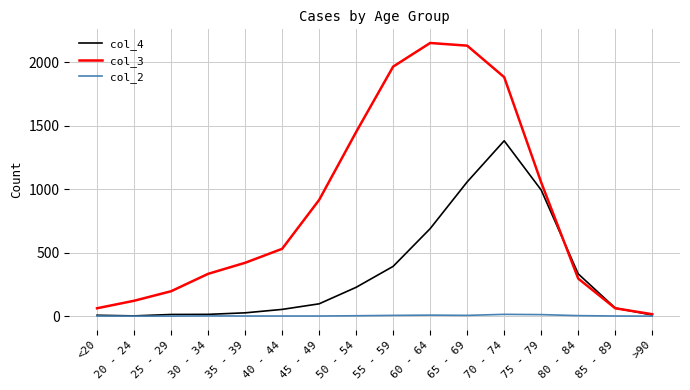

Which series has the largest total across all categories?

col_3